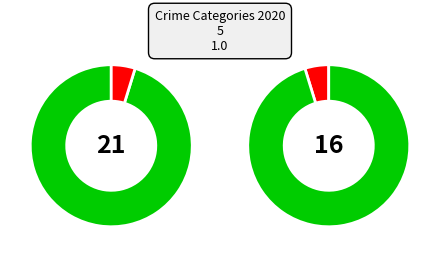

Does Homicide represent more than half of the total?

No